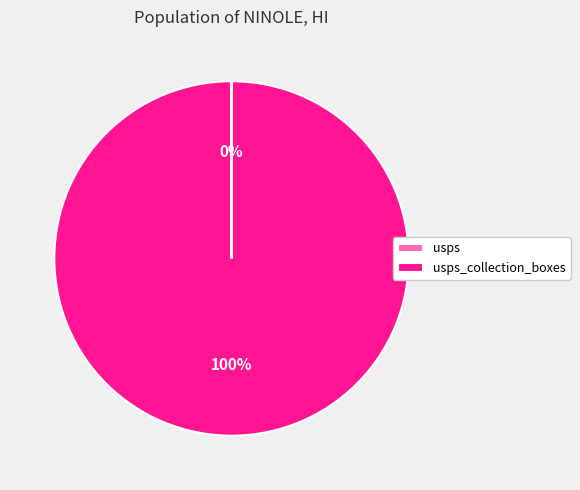

To the nearest percent, what is the difference between the largest and smallest slice percentages?

100%